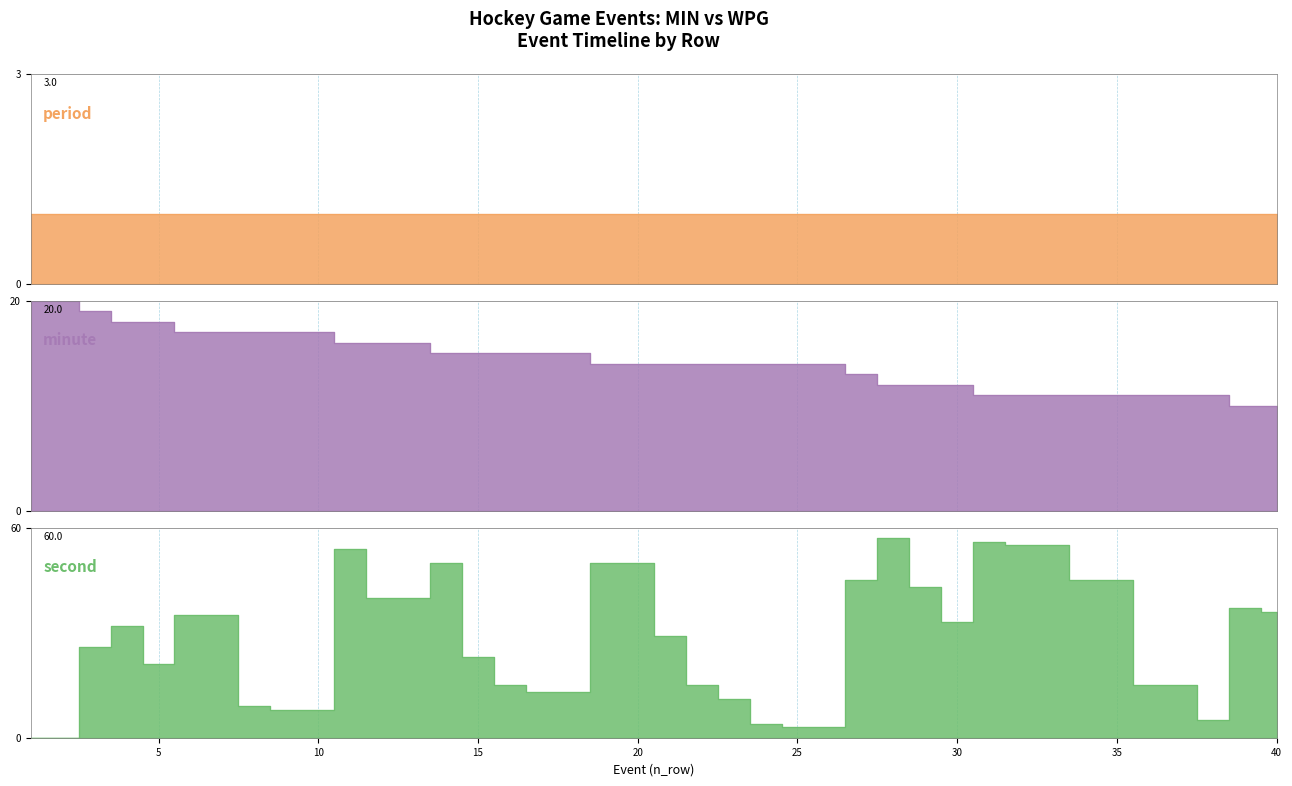

List the labels in order of minute value, largest first.

1, 2, 3, 4, 5, 6, 7, 8, 9, 10, 11, 12, 13, 14, 15, 16, 17, 18, 19, 20, 21, 22, 23, 24, 25, 26, 27, 28, 29, 30, 31, 32, 33, 34, 35, 36, 37, 38, 39, 40